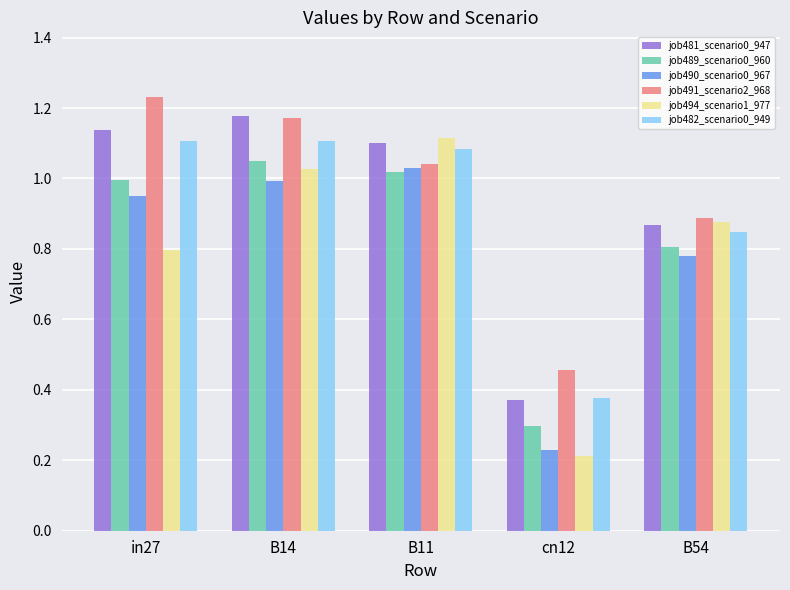

Are the bars horizontal?

No